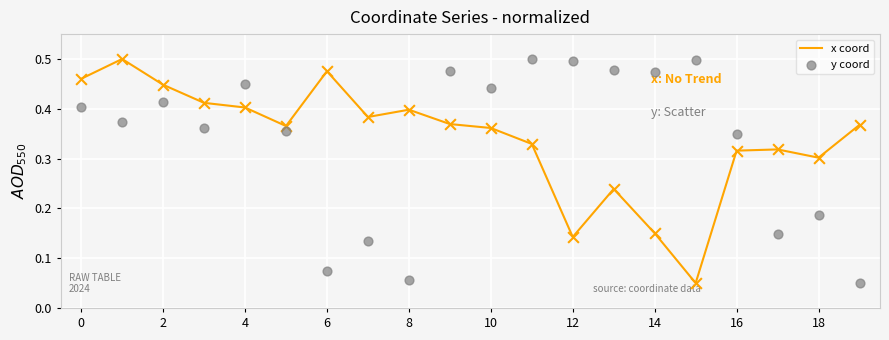

Which series has the widest spread of Y values?

x coord